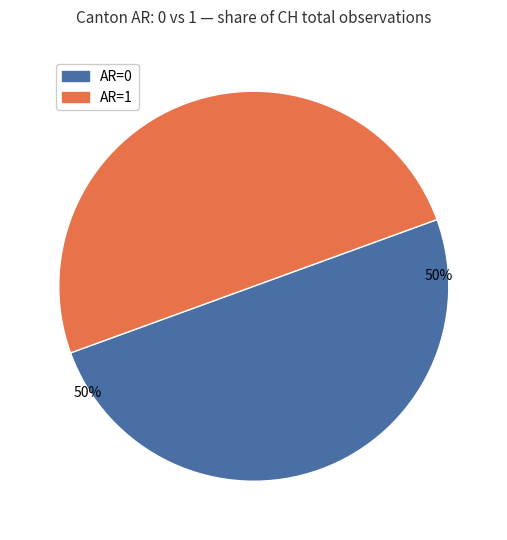

To the nearest percent, what is the average slice percentage?

50%